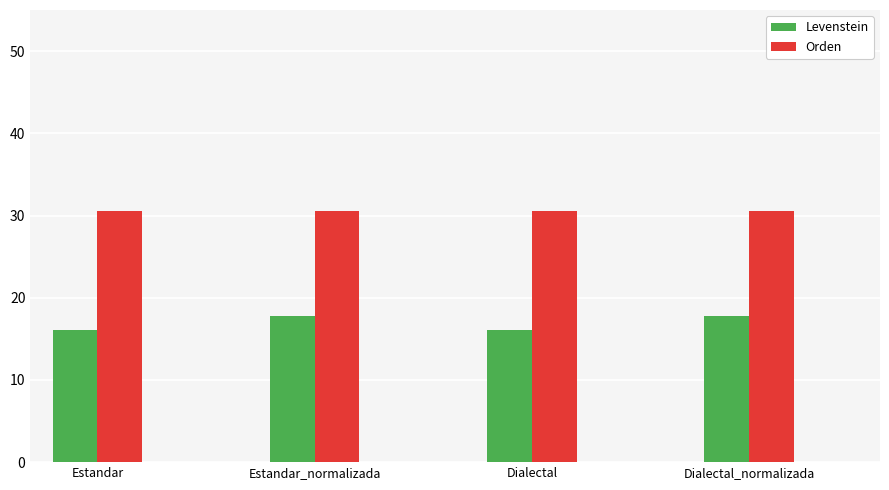

Reading left to right, extract all data points from this chart.

Levenstein: 16.1	17.8	16.1	17.8
Orden: 30.6	30.6	30.6	30.6